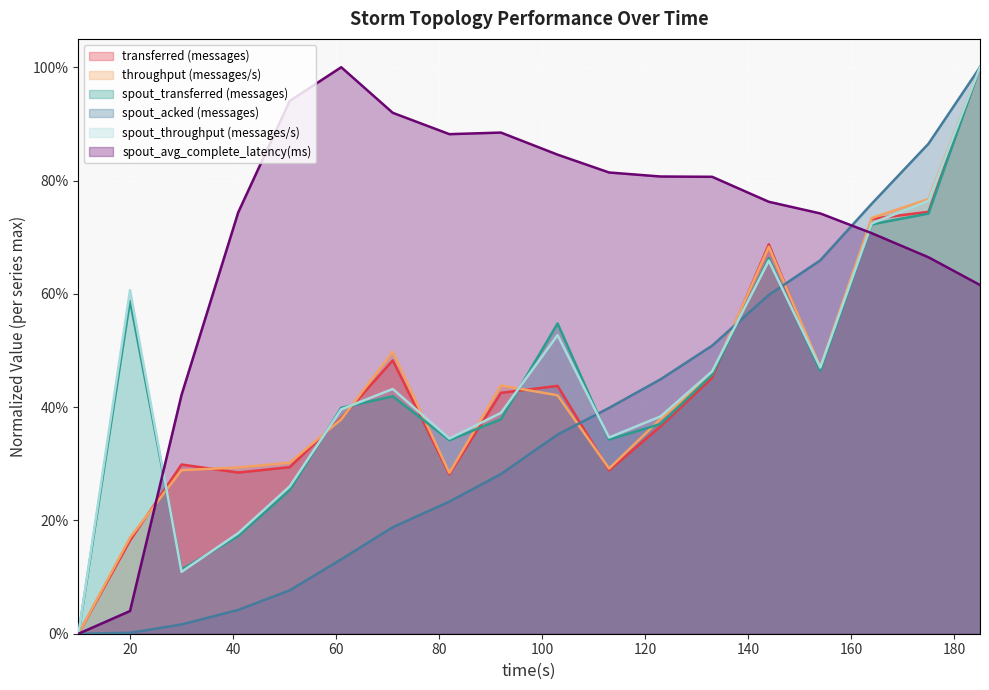

Reading left to right, list all the values displayed in this chart.

transferred (messages): 10=0.0	20=0.2	30=0.3	41=0.3	51=0.3	61=0.4	71=0.5	82=0.3	92=0.4	103=0.4	113=0.3	123=0.4	133=0.5	144=0.7	154=0.5	164=0.7	175=0.7	185=1.0
throughput (messages/s): 10=0.0	20=0.2	30=0.3	41=0.3	51=0.3	61=0.4	71=0.5	82=0.3	92=0.4	103=0.4	113=0.3	123=0.4	133=0.5	144=0.7	154=0.5	164=0.7	175=0.8	185=1.0
spout_transferred (messages): 10=0.0	20=0.6	30=0.1	41=0.2	51=0.3	61=0.4	71=0.4	82=0.3	92=0.4	103=0.5	113=0.3	123=0.4	133=0.5	144=0.7	154=0.5	164=0.7	175=0.7	185=1.0
spout_acked (messages): 10=0.0	20=0.0	30=0.0	41=0.0	51=0.1	61=0.1	71=0.2	82=0.2	92=0.3	103=0.4	113=0.4	123=0.4	133=0.5	144=0.6	154=0.7	164=0.8	175=0.9	185=1.0
spout_throughput (messages/s): 10=0.0	20=0.6	30=0.1	41=0.2	51=0.3	61=0.4	71=0.4	82=0.3	92=0.4	103=0.5	113=0.3	123=0.4	133=0.5	144=0.7	154=0.5	164=0.7	175=0.8	185=1.0
spout_avg_complete_latency(ms): 10=0.0	20=0.0	30=0.4	41=0.7	51=0.9	61=1.0	71=0.9	82=0.9	92=0.9	103=0.8	113=0.8	123=0.8	133=0.8	144=0.8	154=0.7	164=0.7	175=0.7	185=0.6